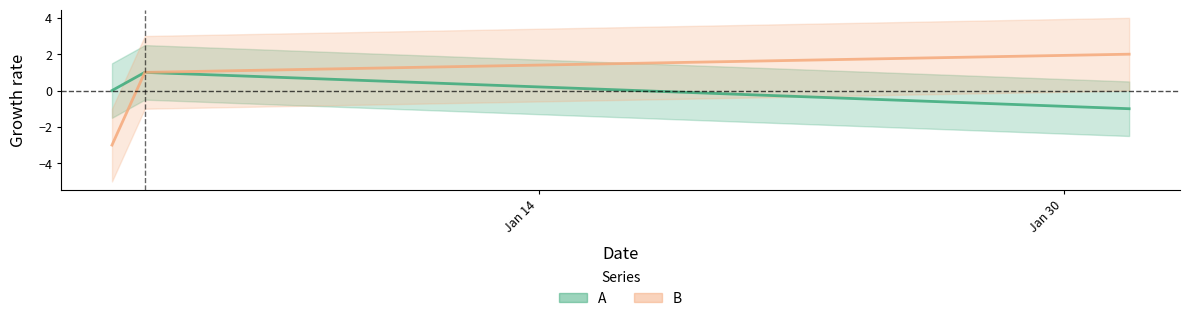

Where is A nearest to the value 0?

2023-01-01